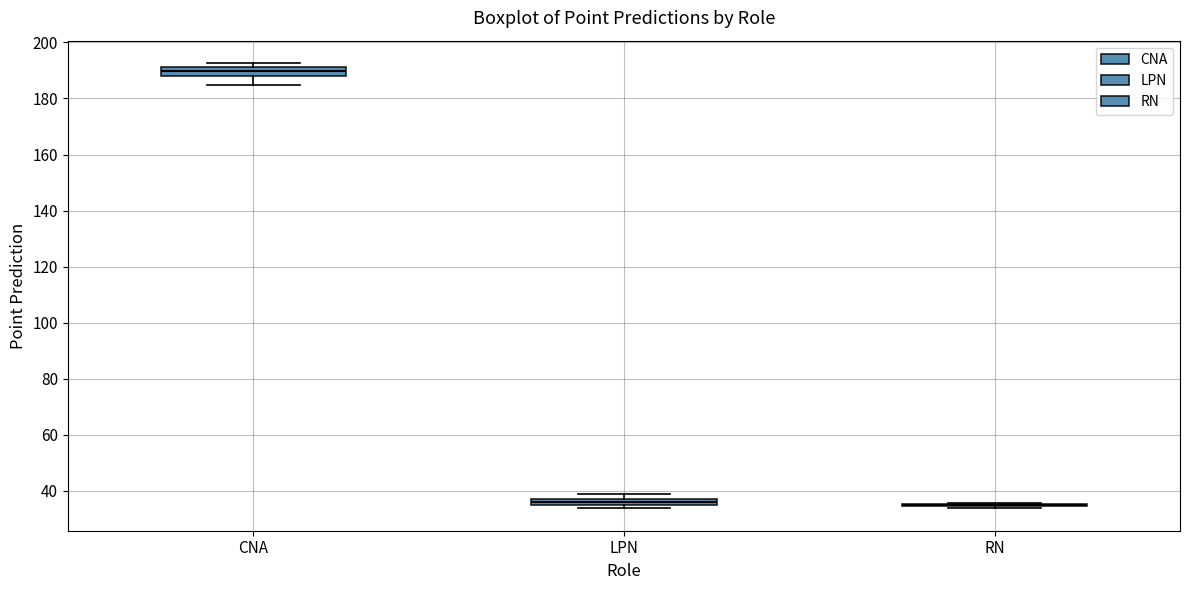

Where does the median line of the box for CNA sit on the y-axis? The values are not printed on the chart, so give them approximately, as read against the axis.

190